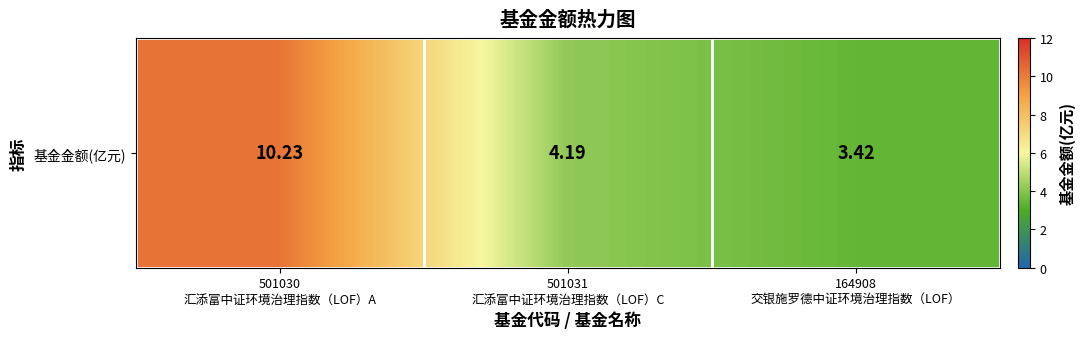

Rank the categories by value from lowest to highest.

164908
交银施罗德中证环境治理指数（LOF）, 501031
汇添富中证环境治理指数（LOF）C, 501030
汇添富中证环境治理指数（LOF）A